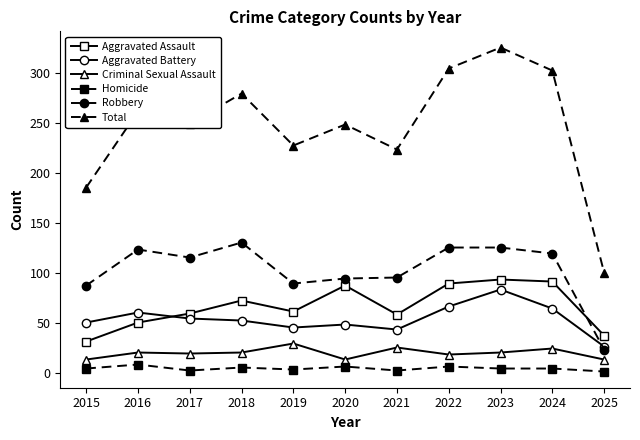

In Criminal Sexual Assault, how many points are higher than both neighbors (excluding endpoints)?

4